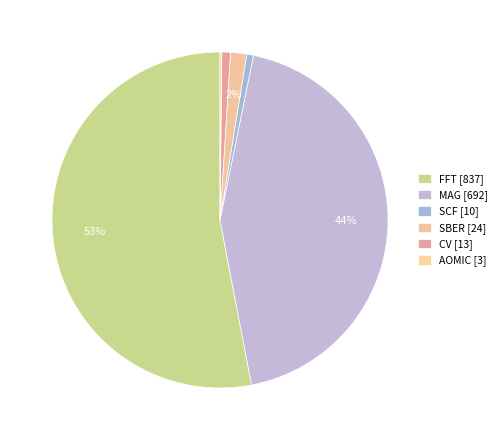

Rank the categories by value from highest to lowest.

FFT, MAG, SBER, CV, SCF, AOMIC